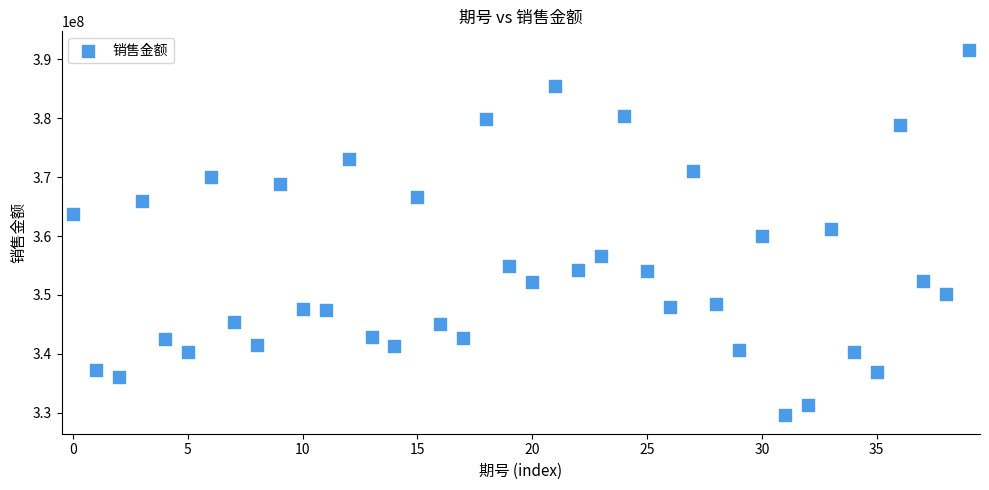

What is the range of Y values (max minus min)?

62162704